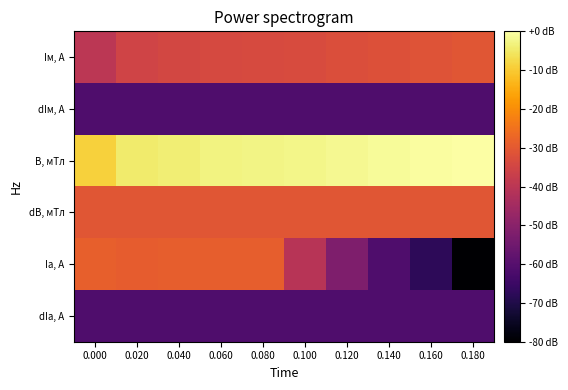

Between 0.000 and 0.040, which series saw the biggest shift?

B, мТл